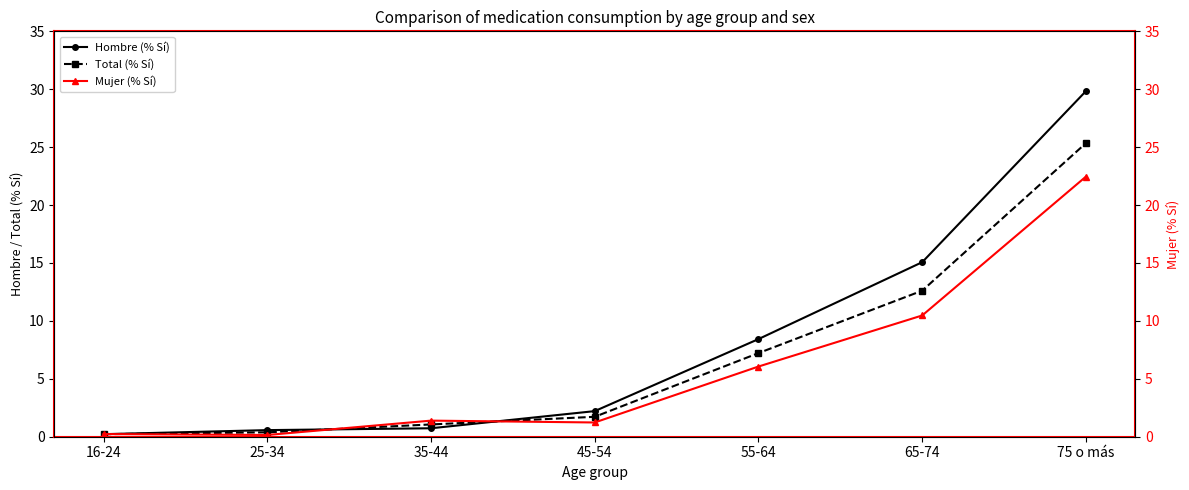

What is the label of the 1st point from the left?

16-24